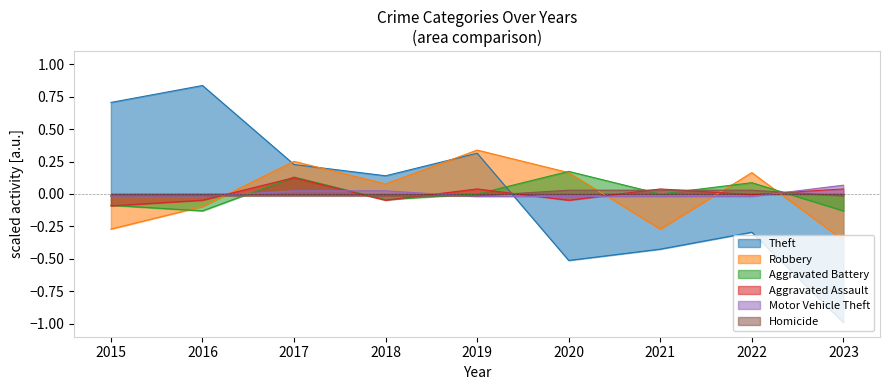

What is the difference between the Aggravated Assault values at 2017 and 2019?

0.1